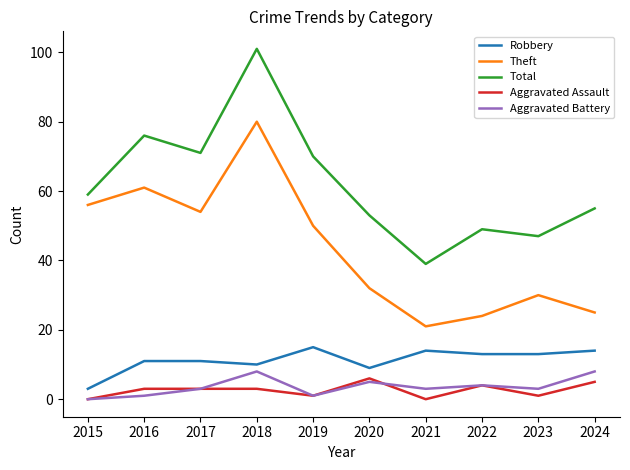

True or false: Theft and Aggravated Assault intersect in this chart.

False